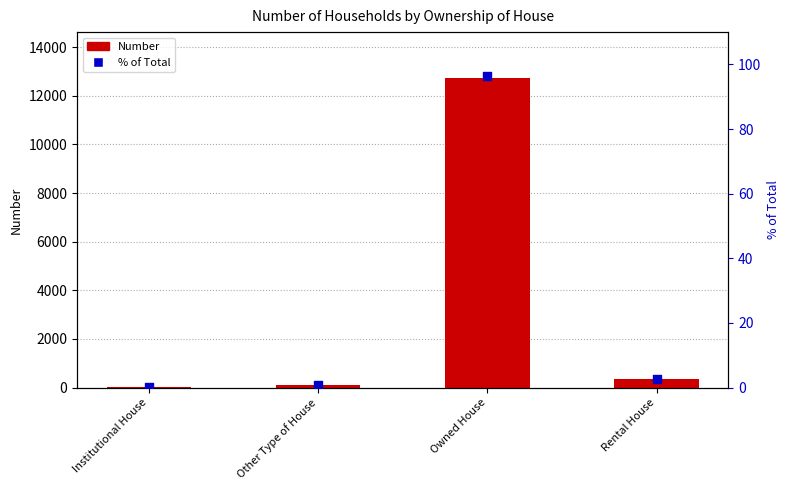

Is the value of Number at Owned House greater than the value of % of Total at Other Type of House?

Yes